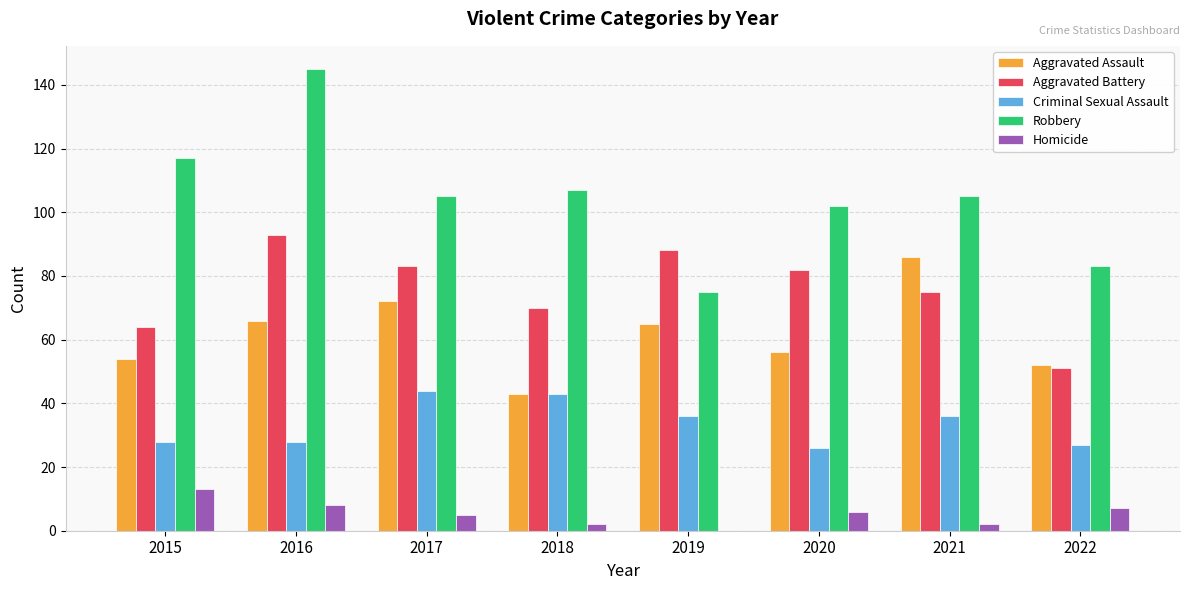

Is the value of Robbery at 2018 greater than the value of Aggravated Battery at 2022?

Yes